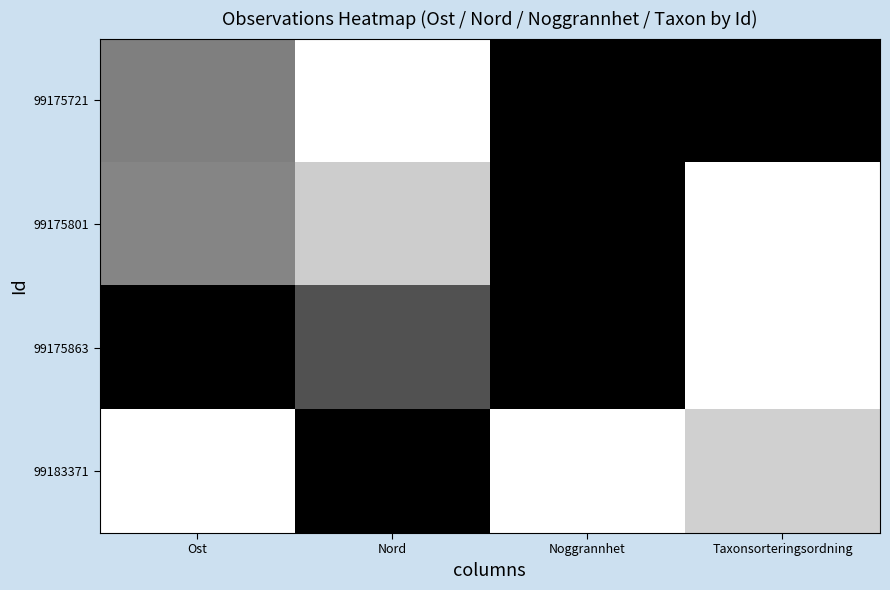

Reading left to right, transcribe all the data shown in this chart.

99175721: Ost=0.5	Nord=1.0	Noggrannhet=0.0	Taxonsorteringsordning=0.0
99175801: Ost=0.5	Nord=0.8	Noggrannhet=0.0	Taxonsorteringsordning=1.0
99175863: Ost=0.0	Nord=0.3	Noggrannhet=0.0	Taxonsorteringsordning=1.0
99183371: Ost=1.0	Nord=0.0	Noggrannhet=1.0	Taxonsorteringsordning=0.8